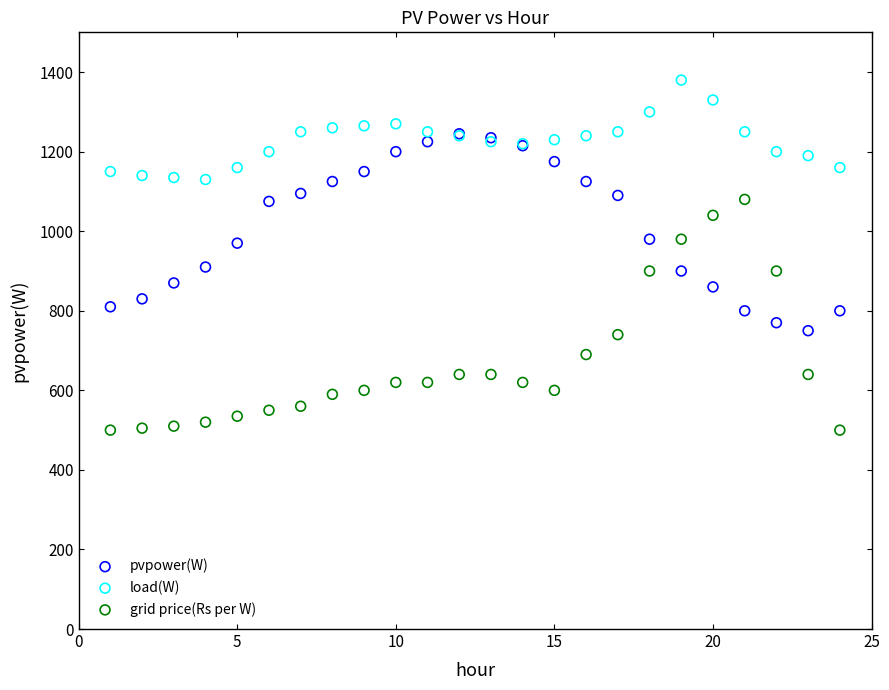

What are all the series names shown in the legend?

pvpower(W), load(W), grid price(Rs per W)